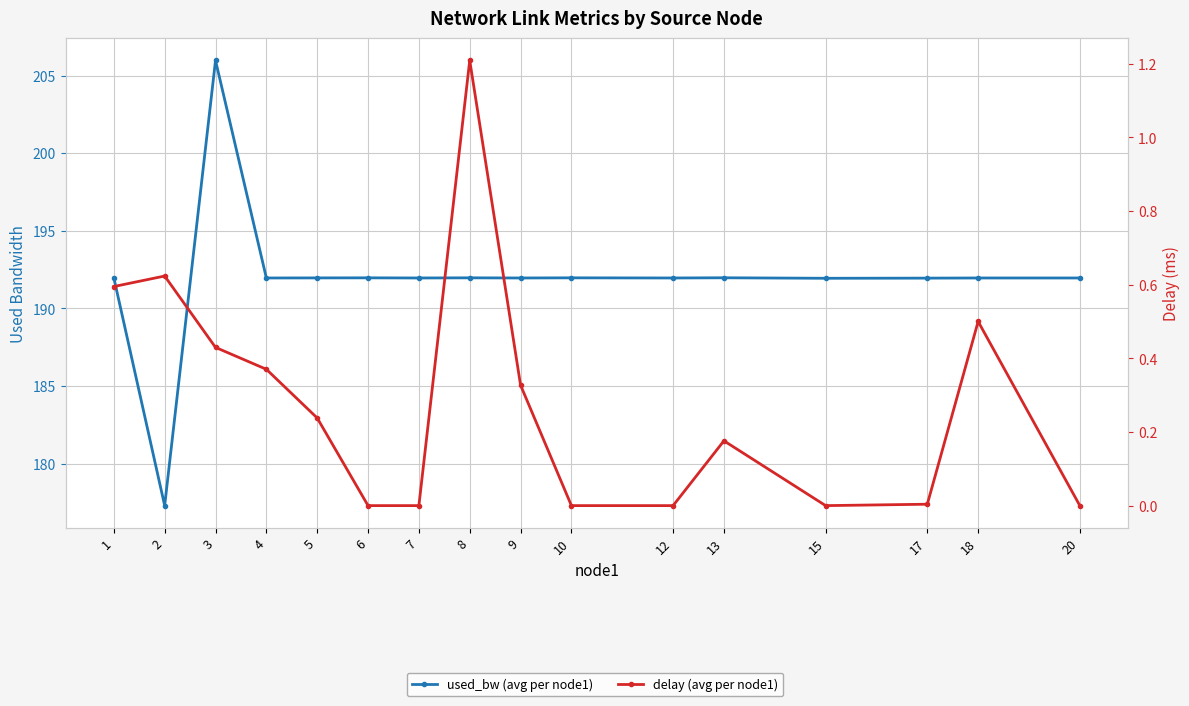

Which has a higher value, 9 or 17?

9